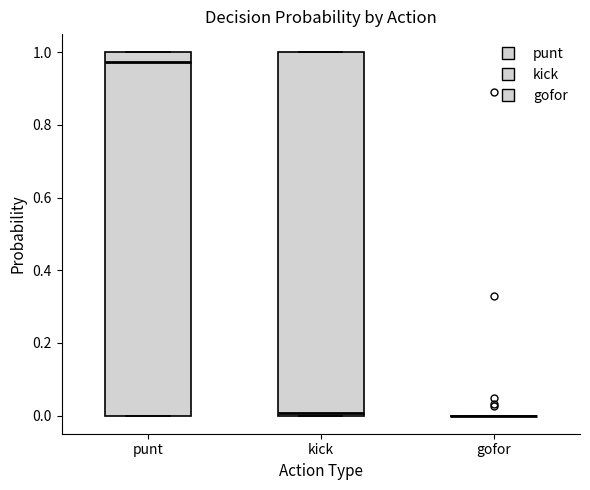

Reading left to right, transcribe this box plot: for each box, give where its median line is, the range the box spans, and where its two whiskers end, as read against the y-axis. The values are not printed on the chart, so give them approximately, as read against the axis.

punt: median 0.98, box 0.00 to 1.00, whiskers 0.00 to 1.00
kick: median 0.00 (just above the box's lower edge), box 0.00 to 1.00, whiskers 0.00 to 1.00
gofor: box collapsed to a line at 0.00, whiskers 0.00 to 0.00